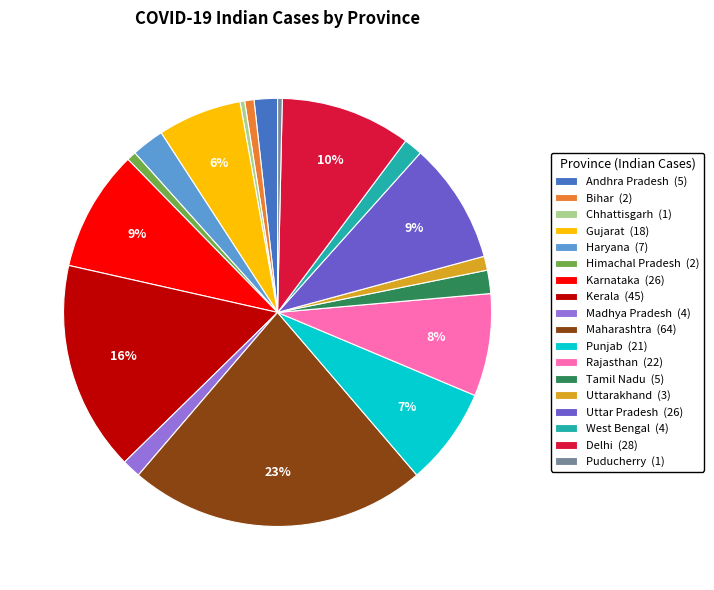

Is the sum of Puducherry (1) and Chhattisgarh (1) greater than half?

No